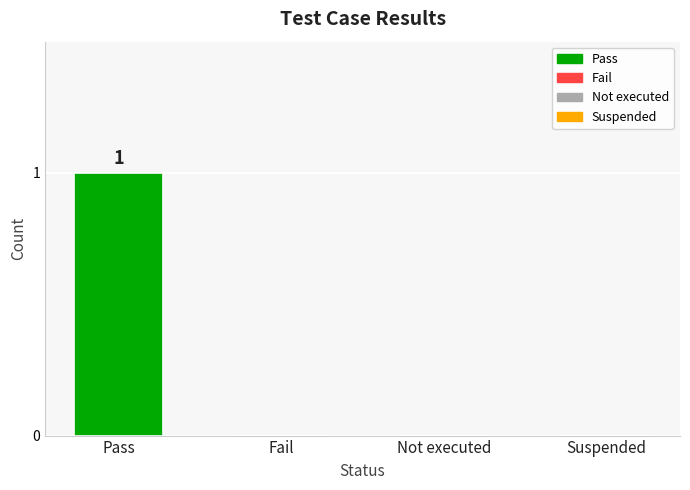

The chart shows a value of -1 at Suspended. True or false?

False